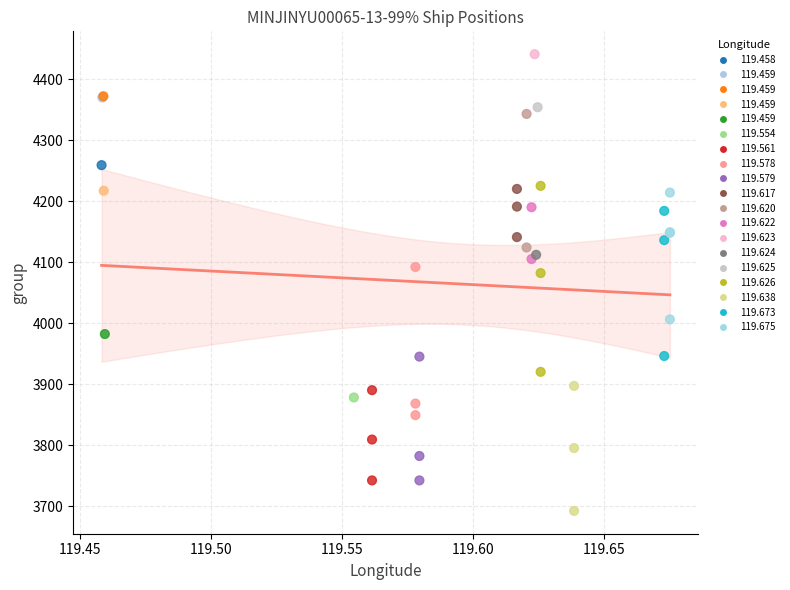

What Y value in the scatter plot is closest to 4066?

4082